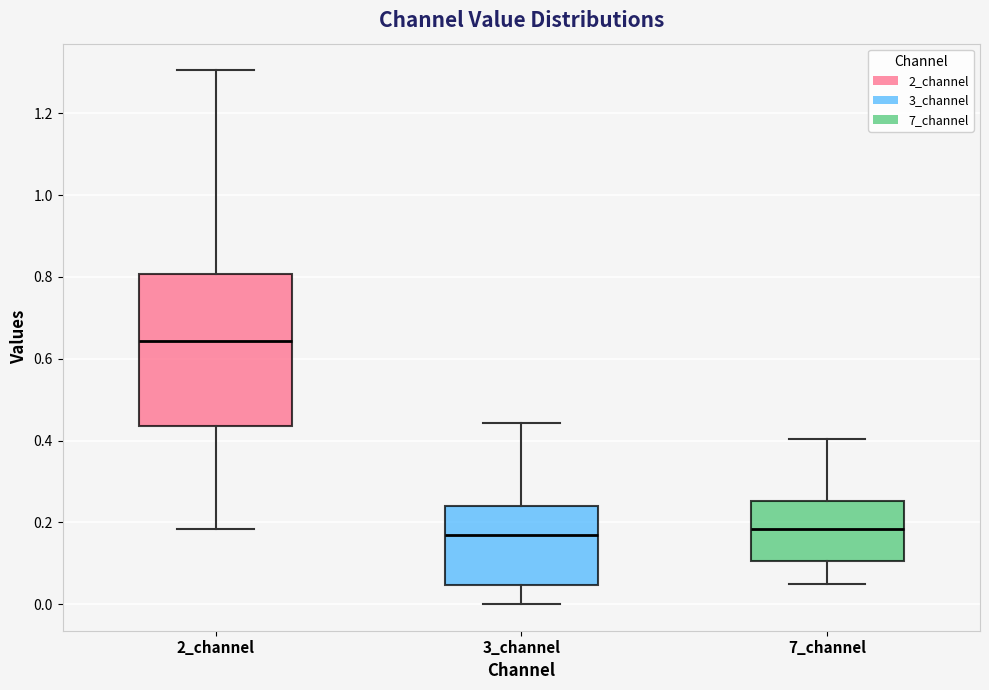

Where is the lower edge of the box for 7_channel on the y-axis? The values are not printed on the chart, so give them approximately, as read against the axis.

0.10